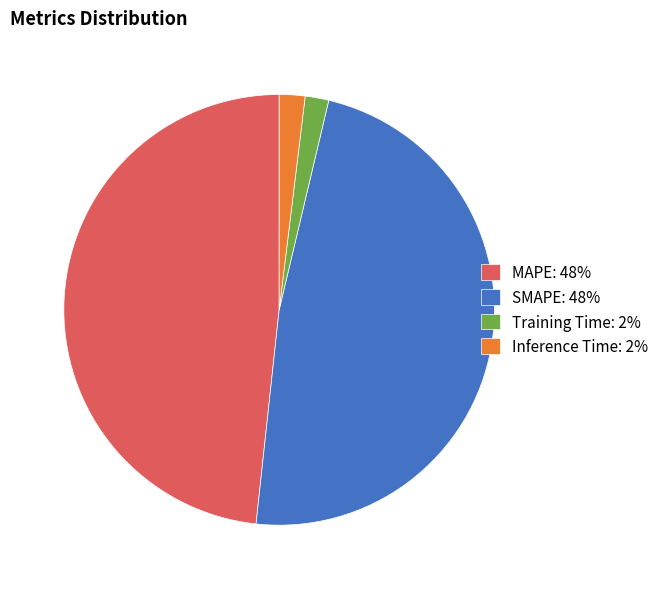

Is there a majority slice in this chart?

No